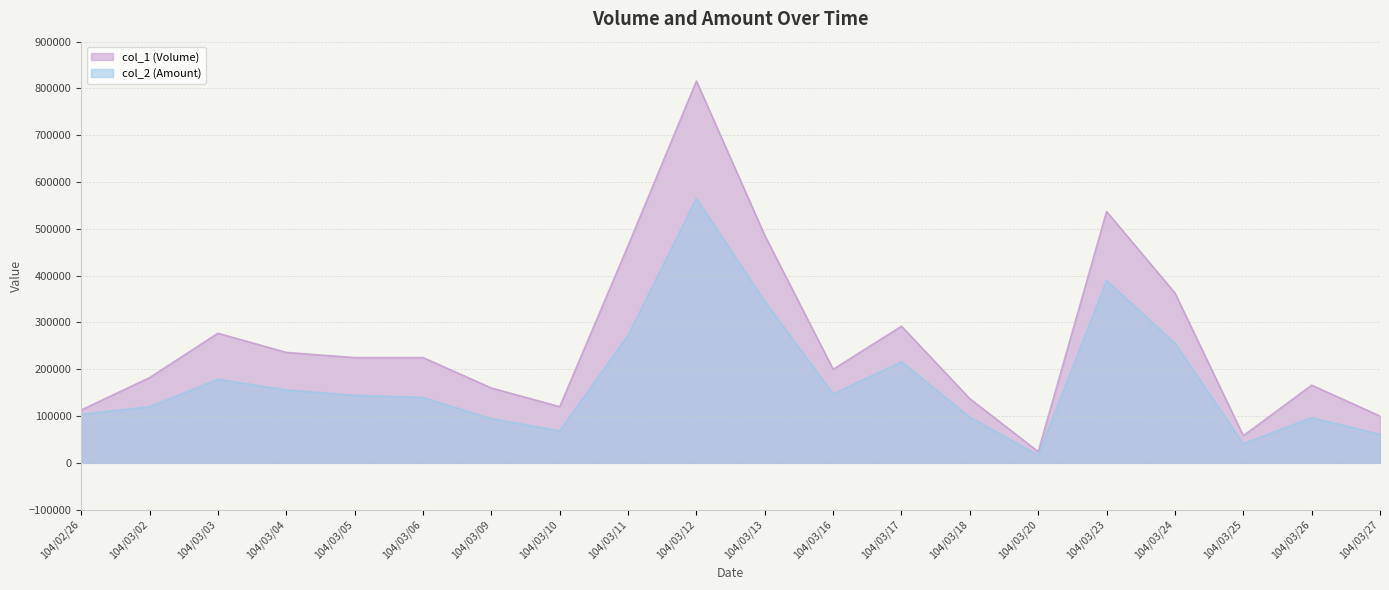

What is the label of the 20th point from the left?

104/03/27